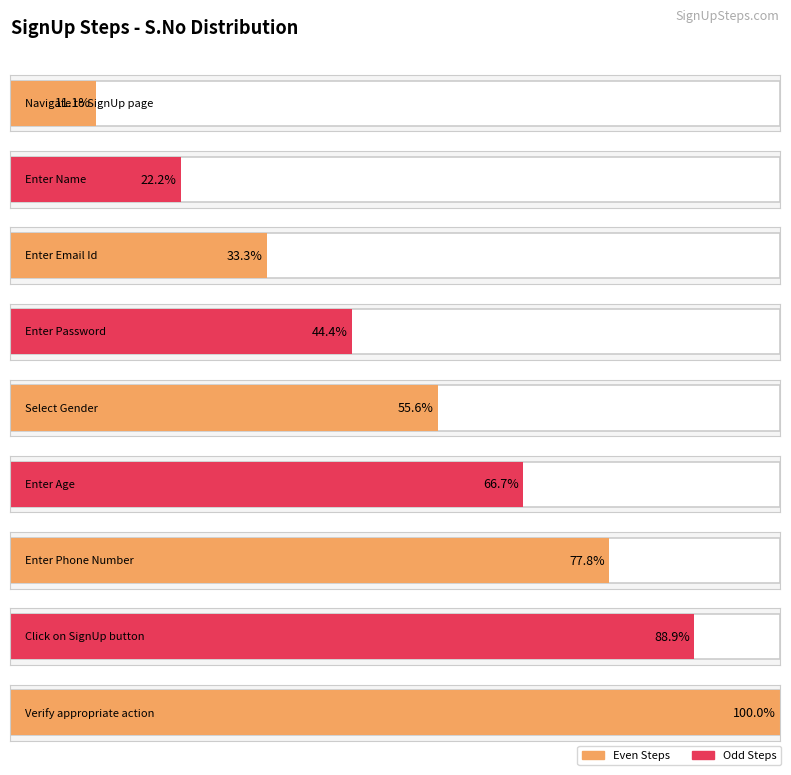

What is the label of the 2nd bar from the left?

Enter Name